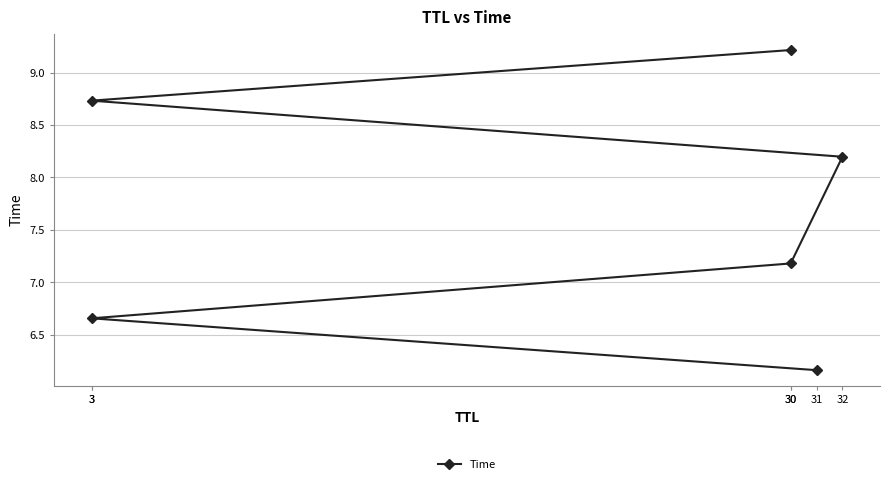

What is the difference between the maximum and minimum values?

3.1